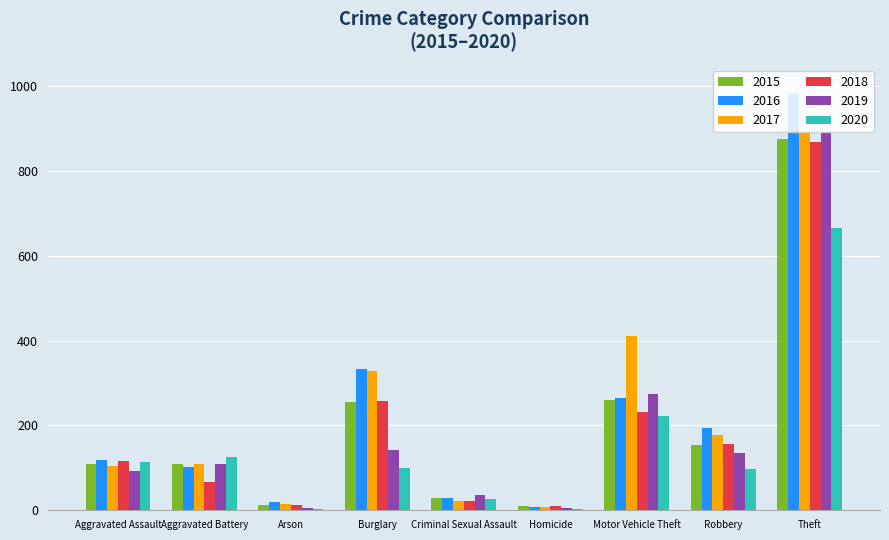

At which category is the sum across all series the highest?

Theft